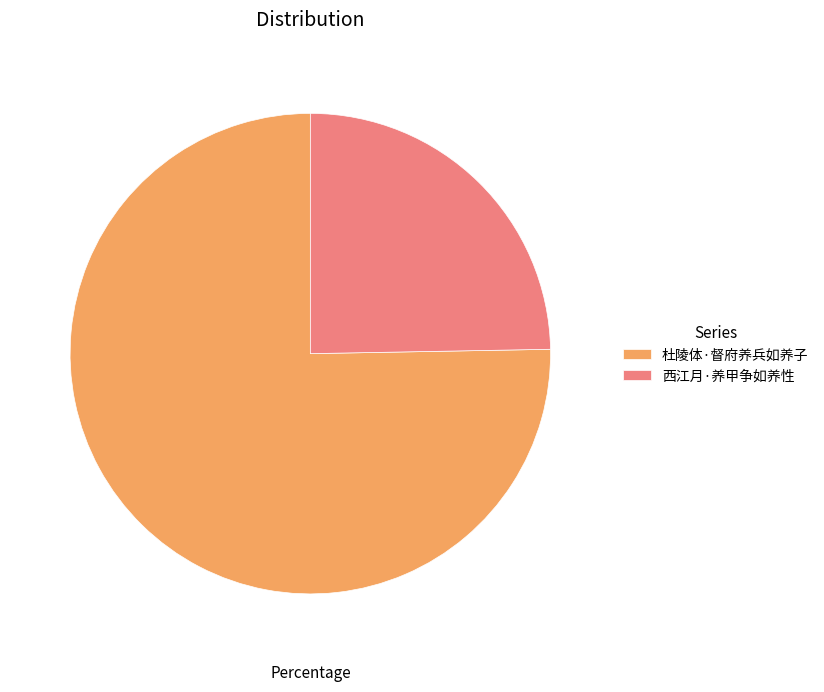

True or false: 西江月·养甲争如养性 accounts for 14% of the total.

False